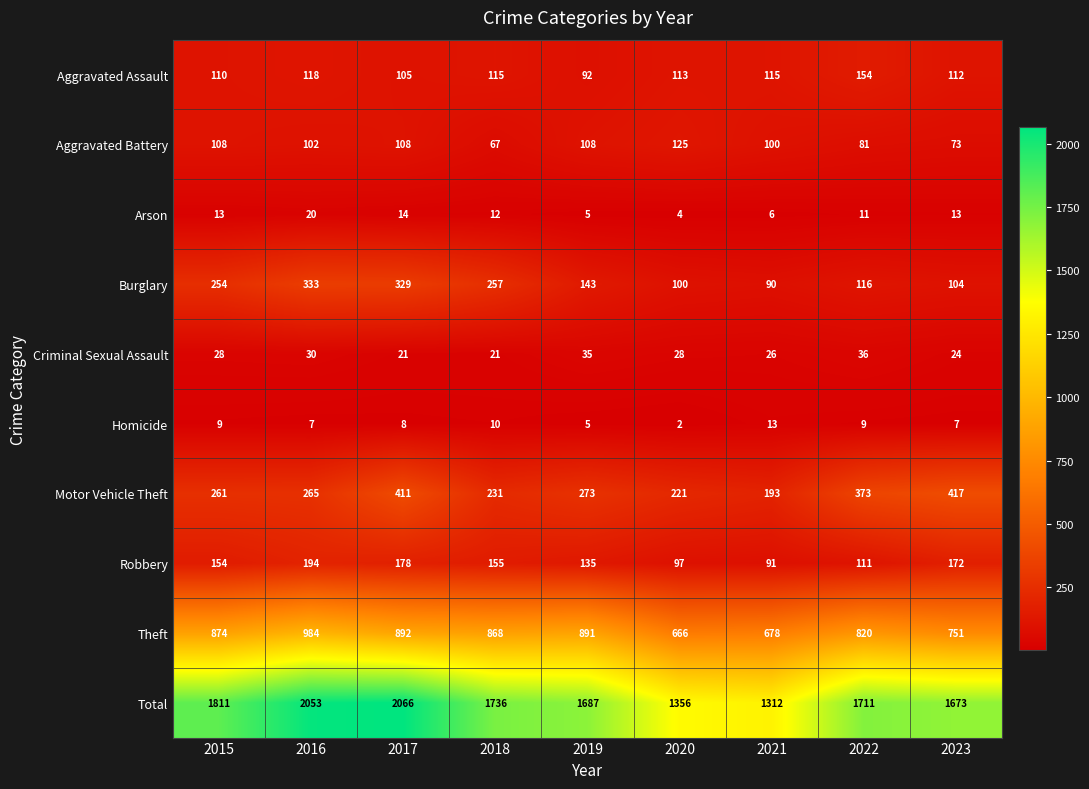

How many Criminal Sexual Assault values are between 24 and 30?

5